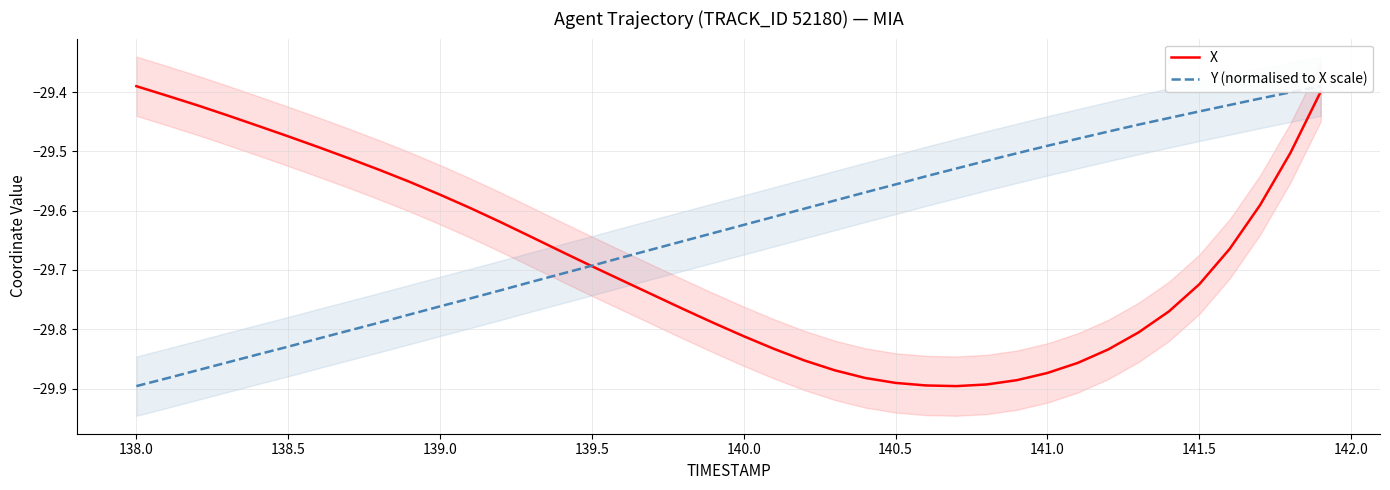

True or false: X has a value of -10.8 at 138.5.

False